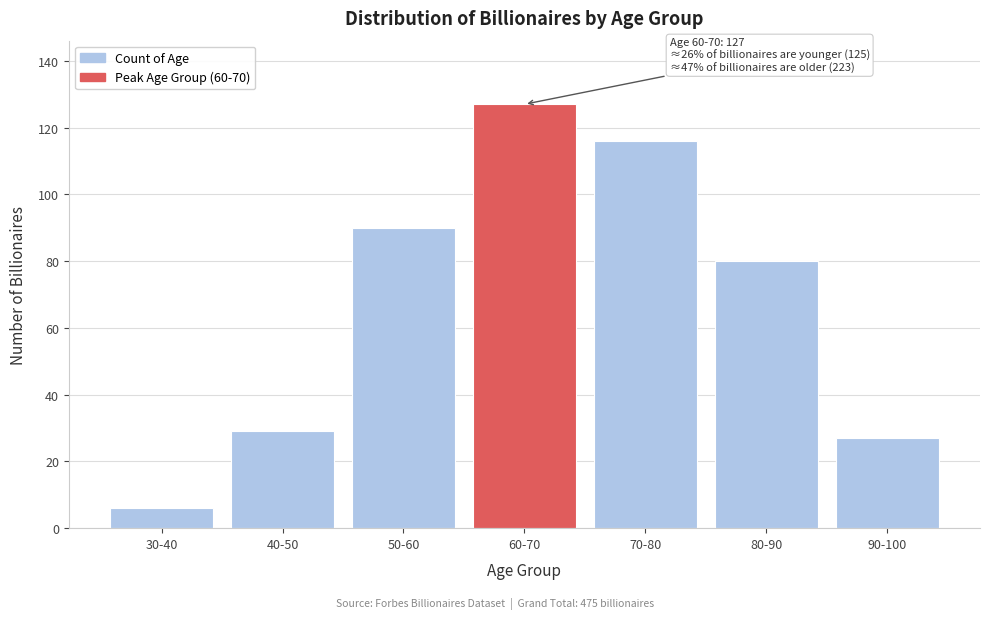

Reading left to right, transcribe all the data shown in this chart.

6	29	90	127	116	80	27